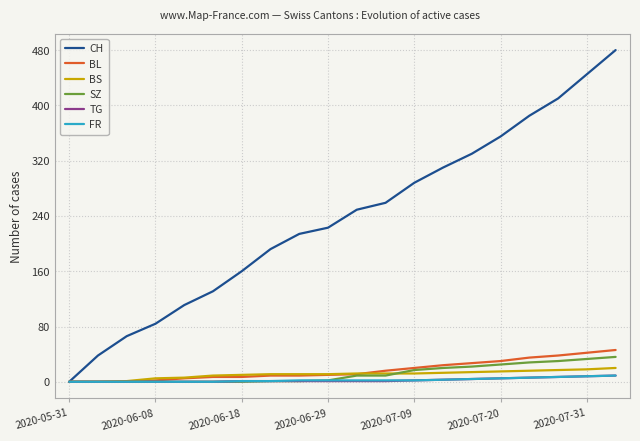

Which series has the largest total across all categories?

CH